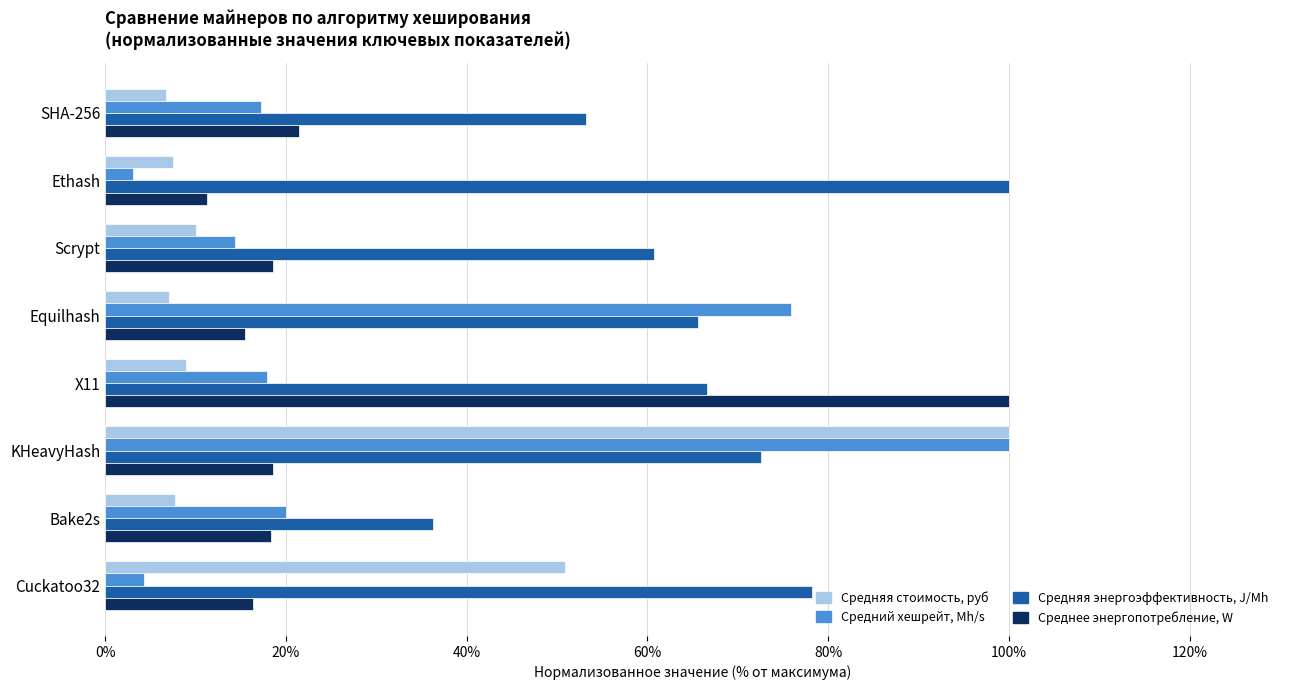

Count the number of data series in this chart.

4